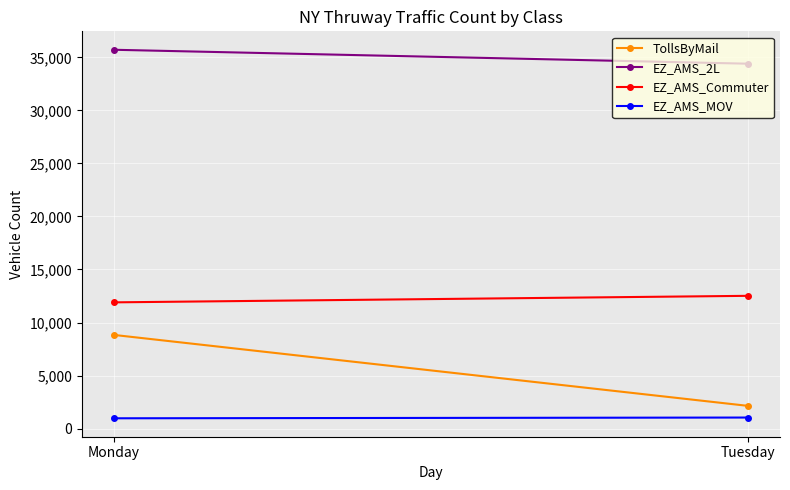

How many data points in EZ_AMS_2L are less than 35718?

1